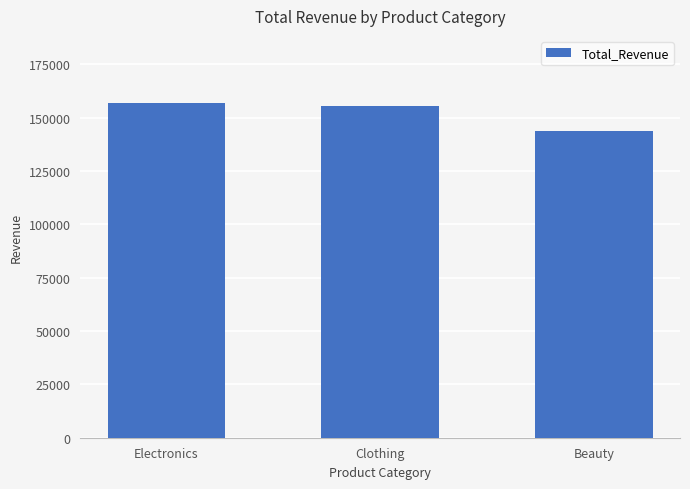

Reading left to right, list all the values displayed in this chart.

156905	155580	143515